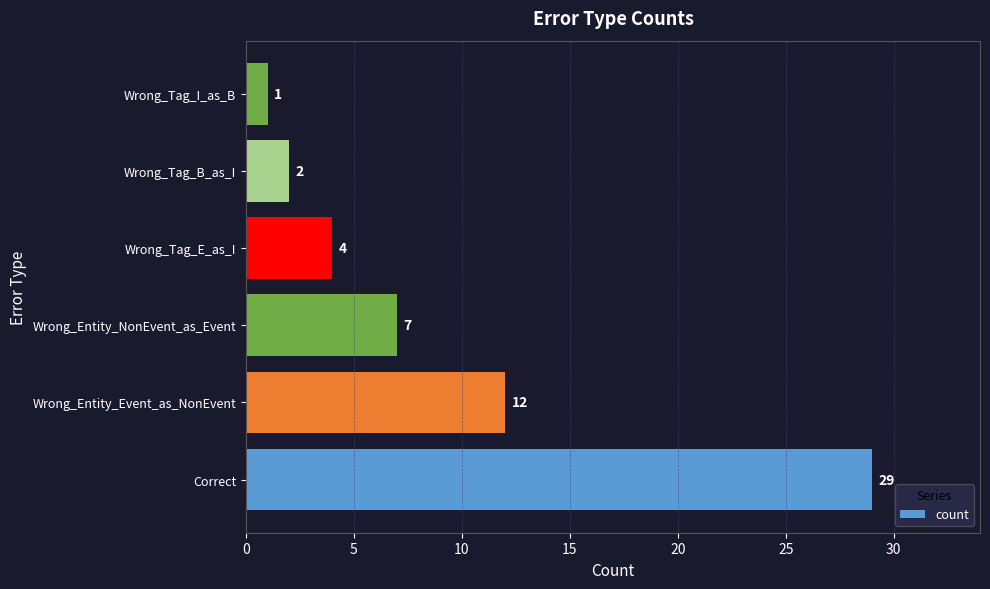

What is the ratio of the value at Wrong_Tag_B_as_I to the value at Wrong_Tag_E_as_I?

0.5